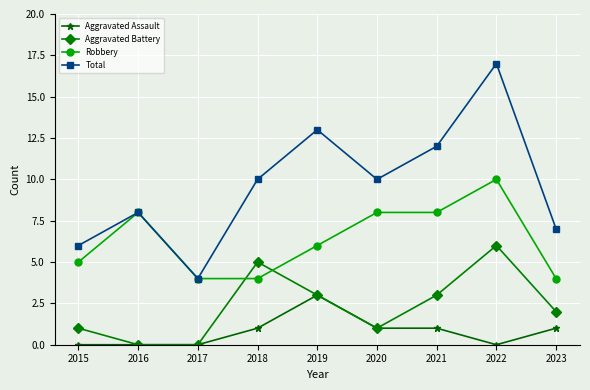

How many data points does each series have?

9